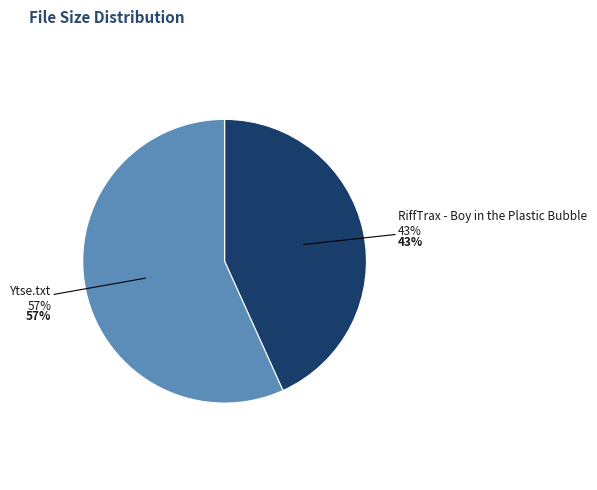

Combined, do Ytse.txt and RiffTrax - Boy in the Plastic Bubble account for over 50%?

Yes